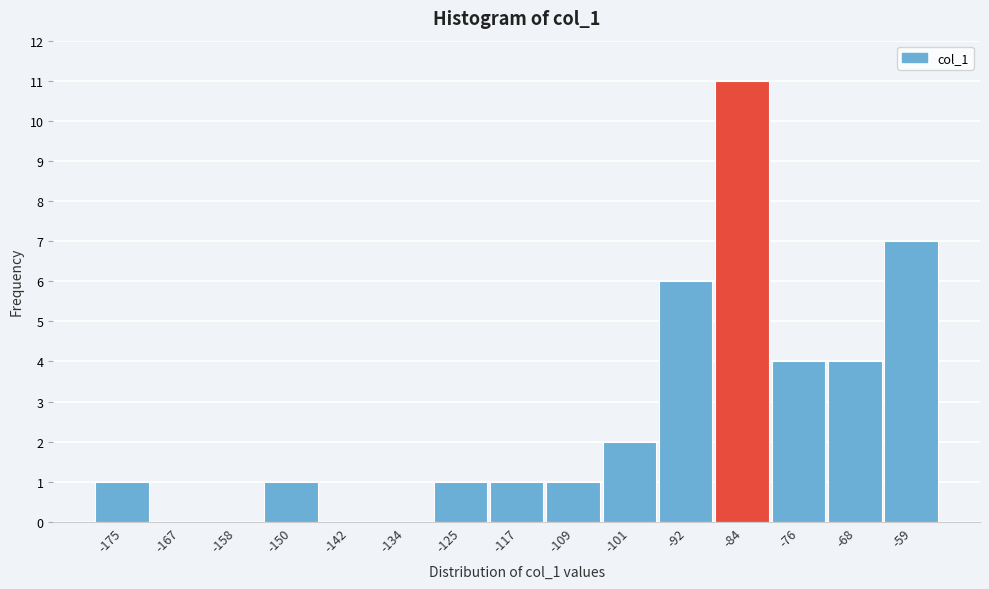

Reading left to right, extract all data points from this chart.

-175=1	-167=0	-158=0	-150=1	-142=0	-134=0	-125=1	-117=1	-109=1	-101=2	-92=6	-84=11	-76=4	-68=4	-59=7